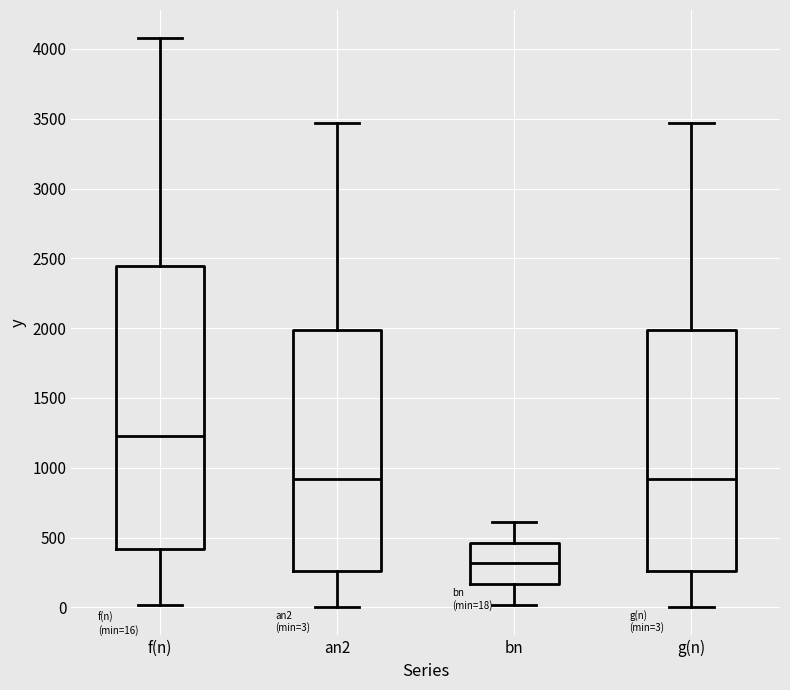

Which box is the tallest, from its lower edge to its upper edge?

f(n)